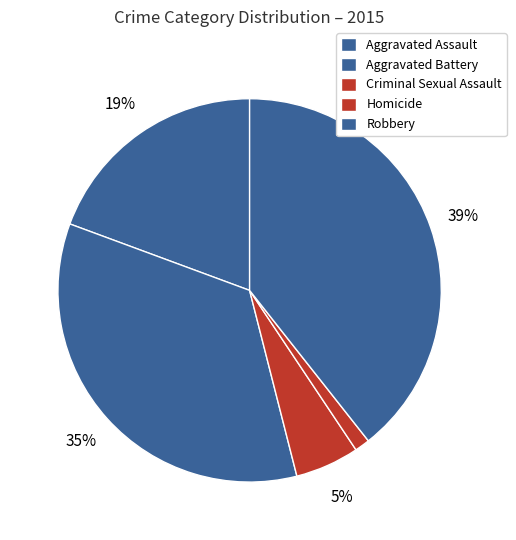

Does any single category account for the majority?

No